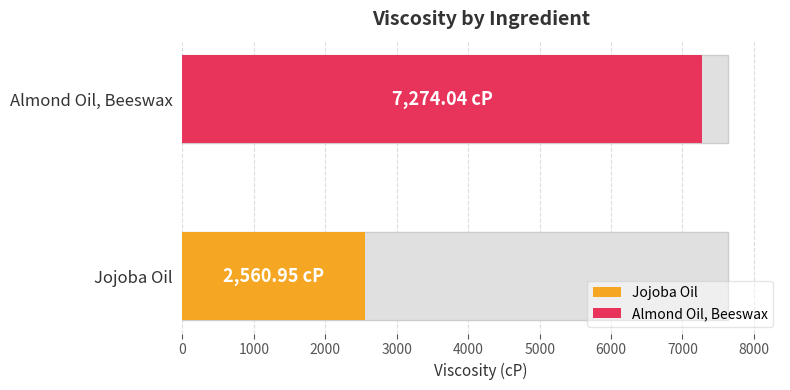

True or false: the data shows 2560.9 at Jojoba Oil.

True